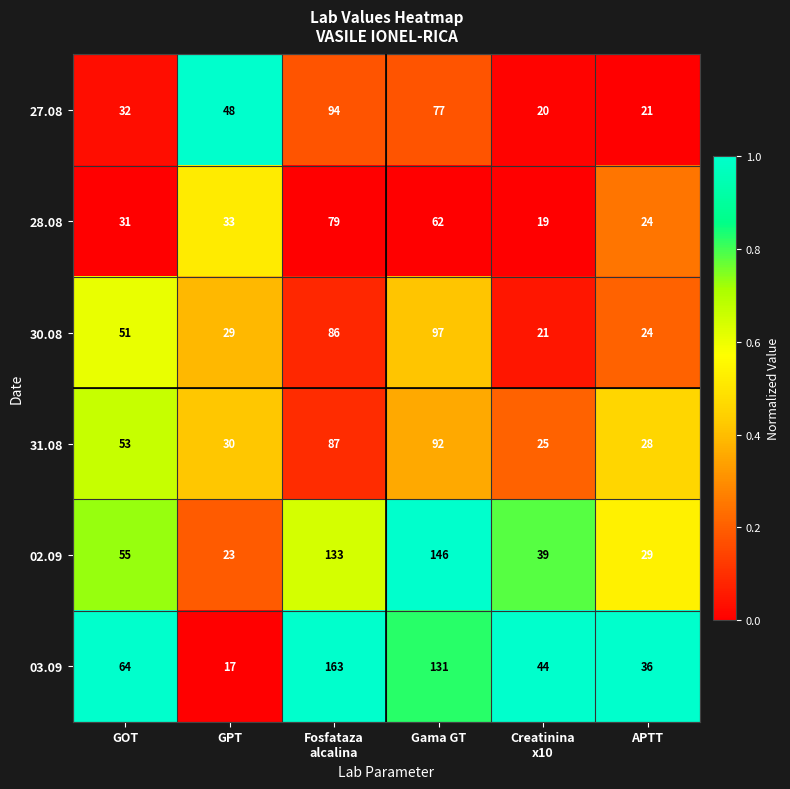

Between GOT and GPT, which series saw the biggest shift?

03.09